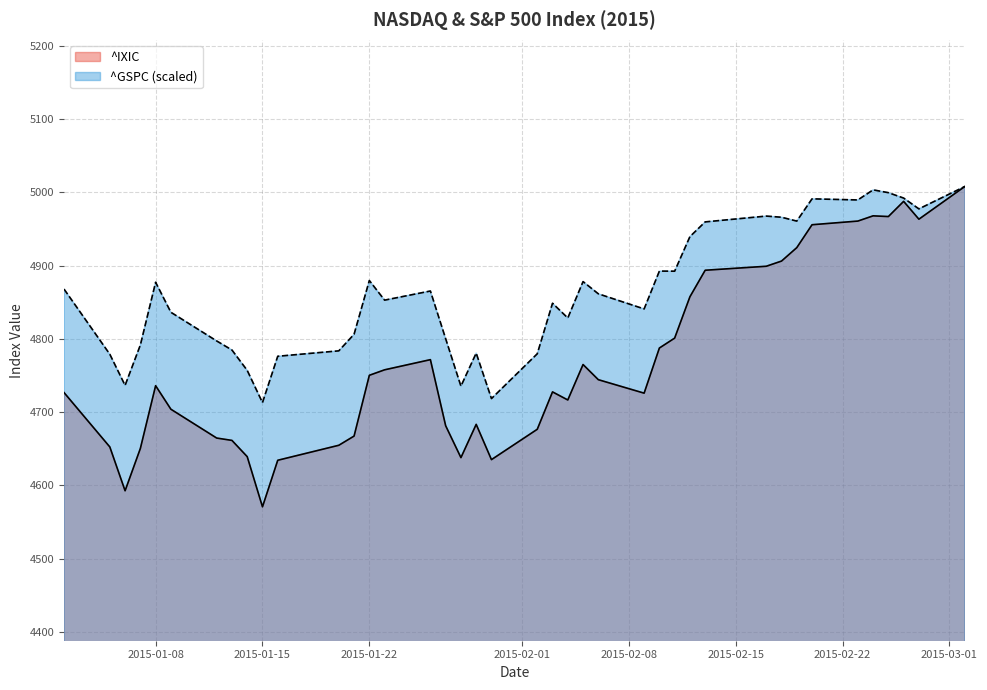

Which series has the widest spread of values?

^IXIC